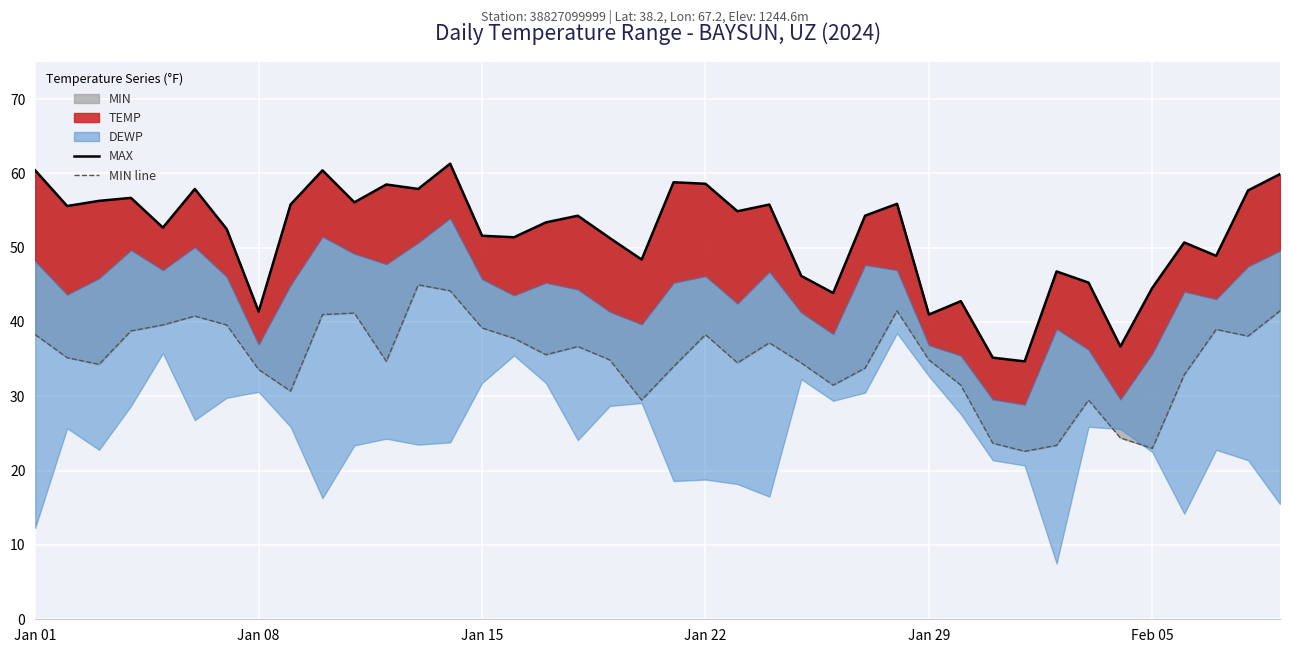

What is the highest value of the MIN line series?

45.0